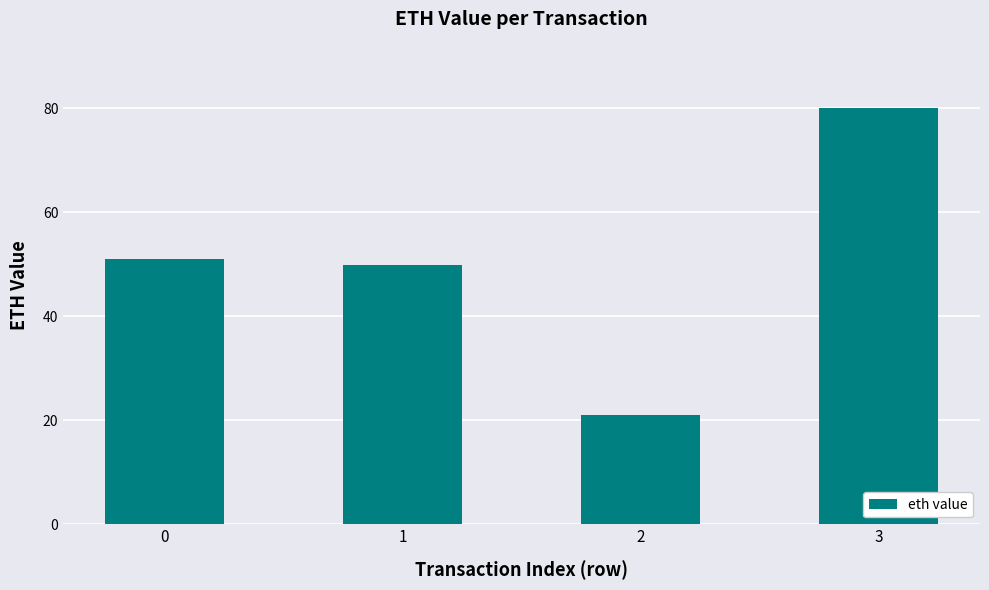

What is the value of the 3rd bar from the left?

21.0